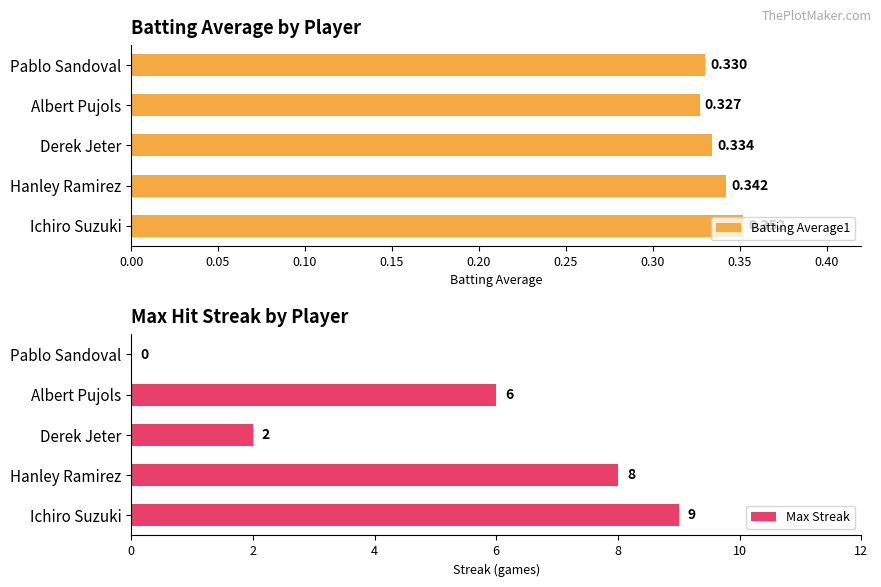

List the labels in order of Batting Average1 value, smallest first.

Albert Pujols, Pablo Sandoval, Derek Jeter, Hanley Ramirez, Ichiro Suzuki